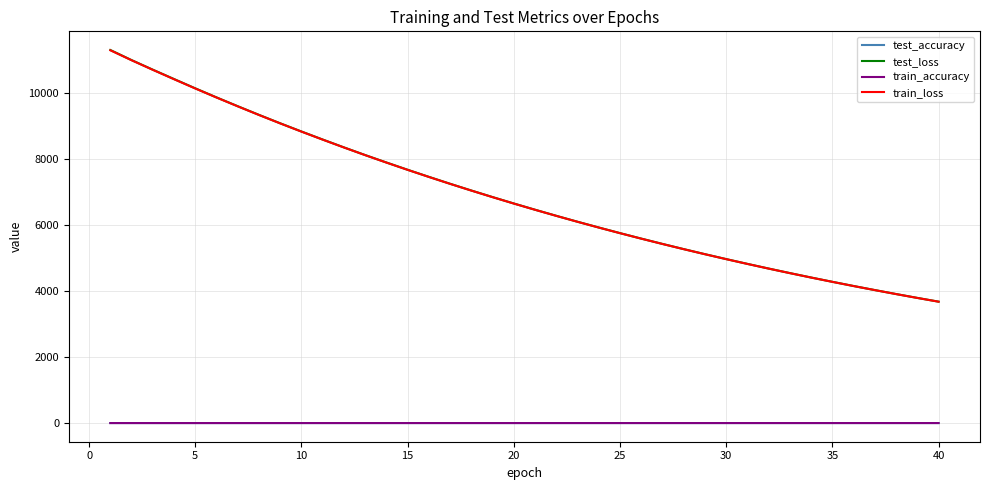

What is the maximum value shown in the chart?

11312.4